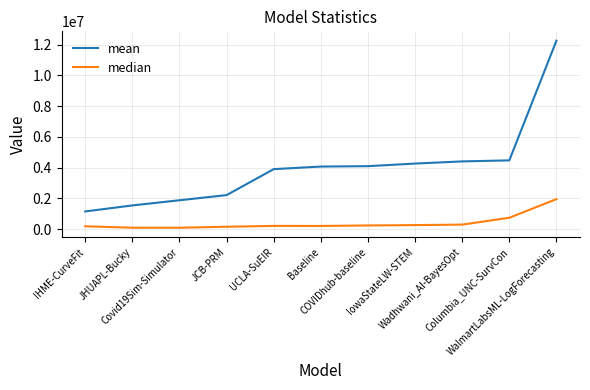

In median, how many points are lower than both neighbors (excluding endpoints)?

2